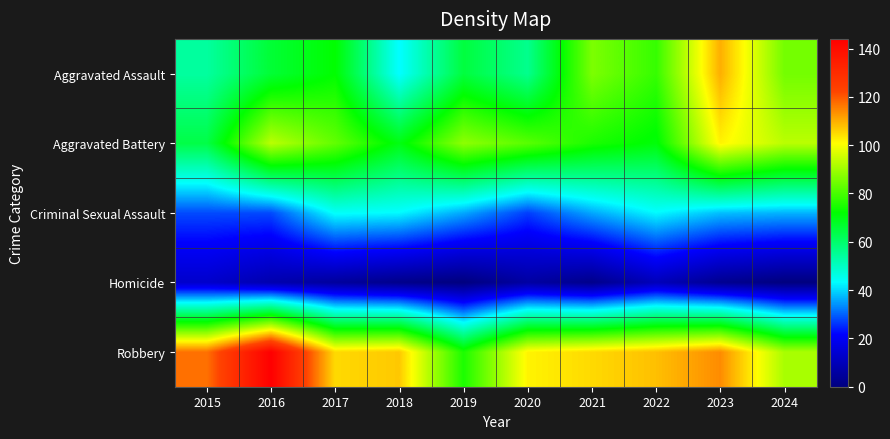

Count the number of categories in the chart.

10